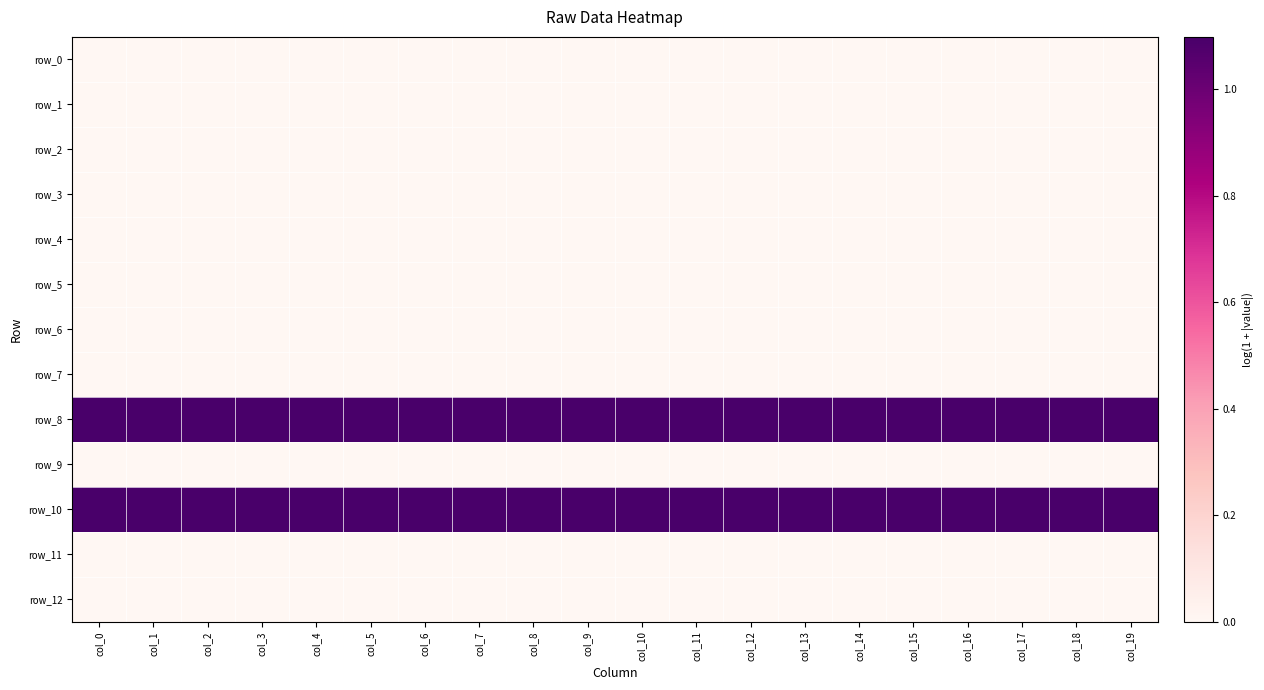

At how many categories does at least one series exceed 0?

20